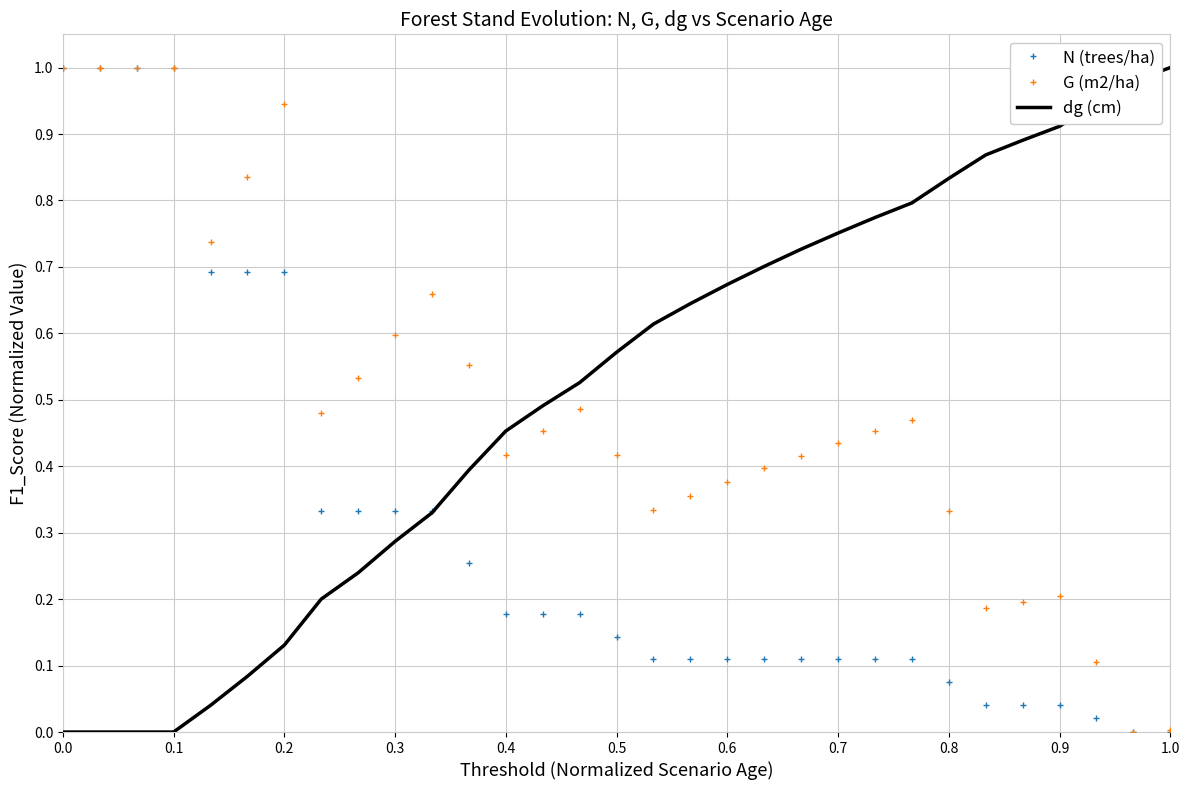

Rank the series by their maximum value, from lowest to highest.

N (trees/ha), G (m2/ha), dg (cm)